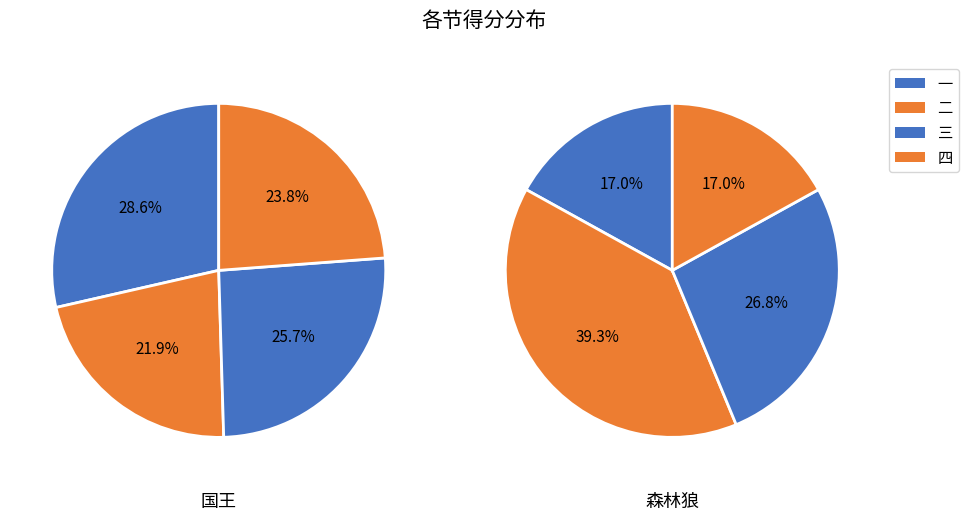

Count the number of slices in the pie.

4